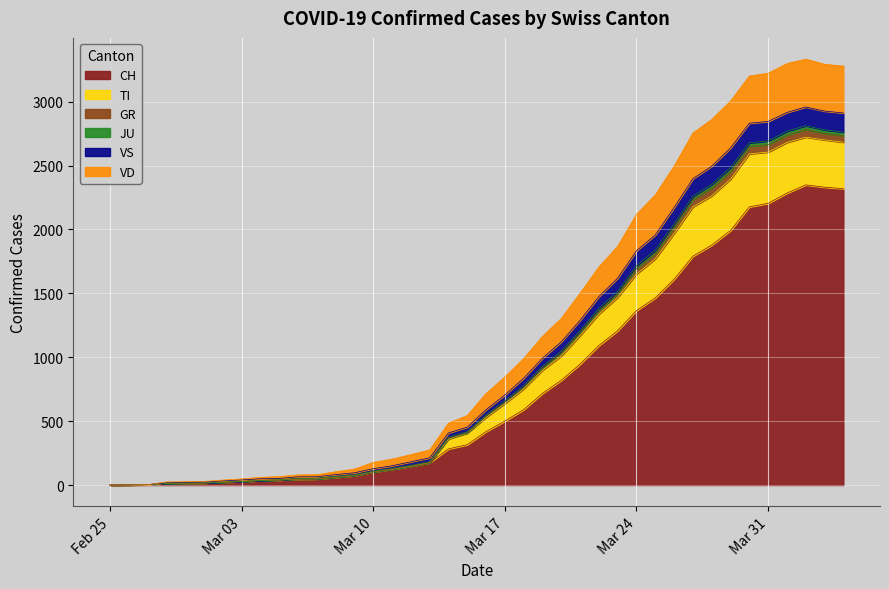

In VS, how many points are higher than both neighbors (excluding endpoints)?

1